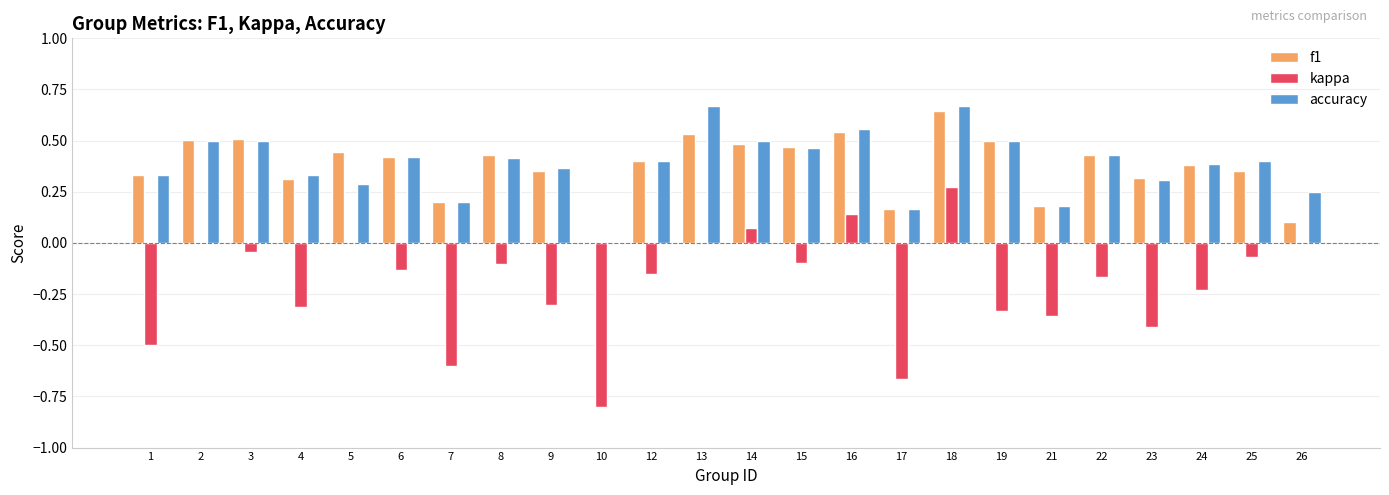

The f1 series shows 0.2 at 17. True or false?

True